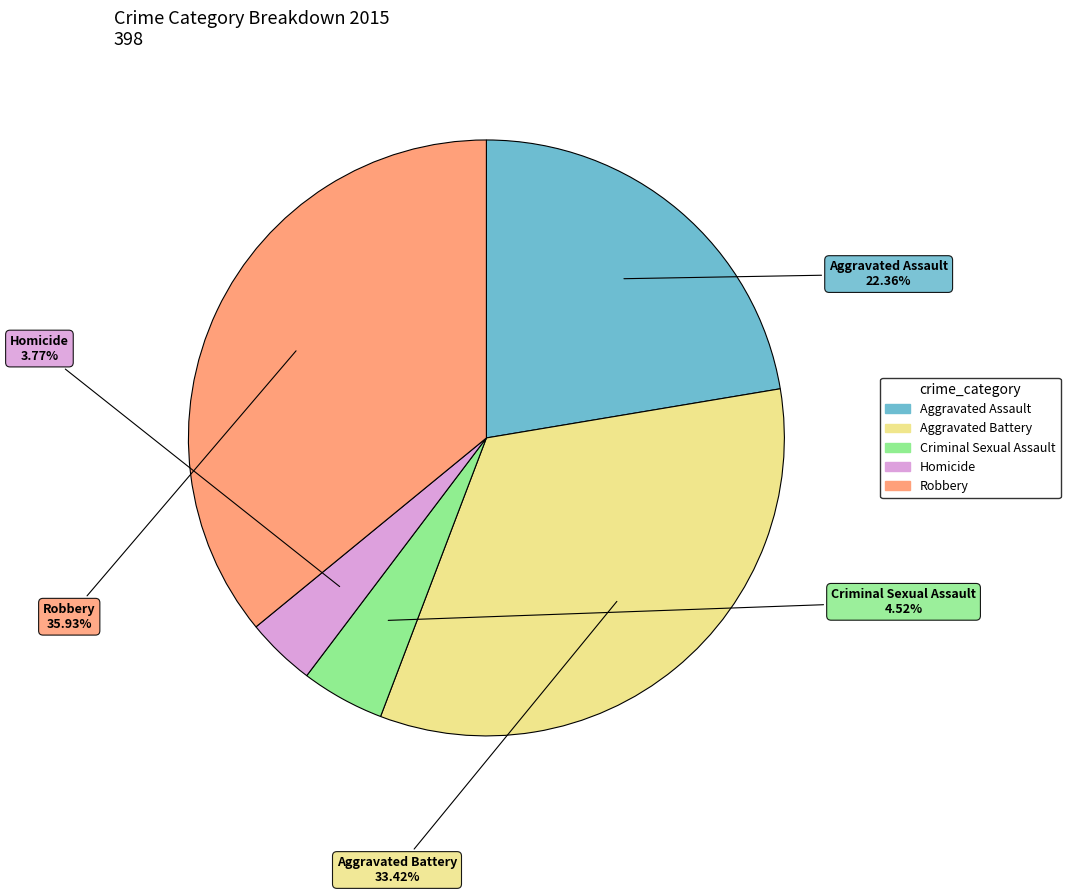

What percentage is the Aggravated Assault slice, to the nearest percent?

22%